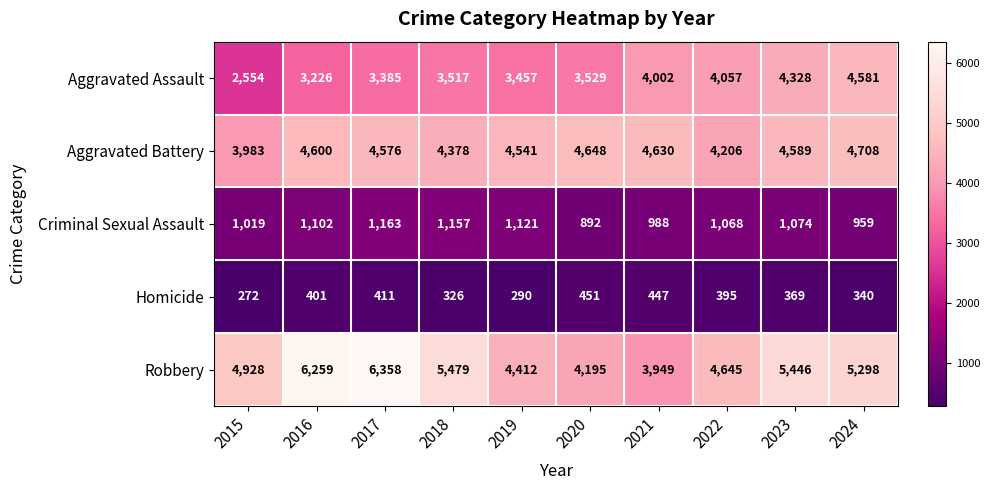

At which category is the sum across all series the highest?

2017